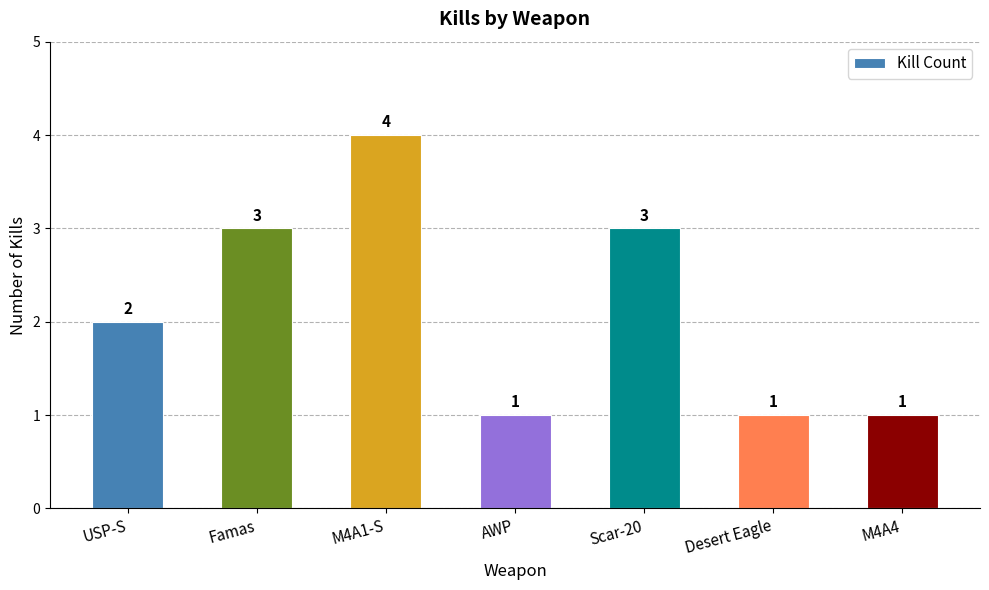

What is the value of the 5th bar from the left?

3